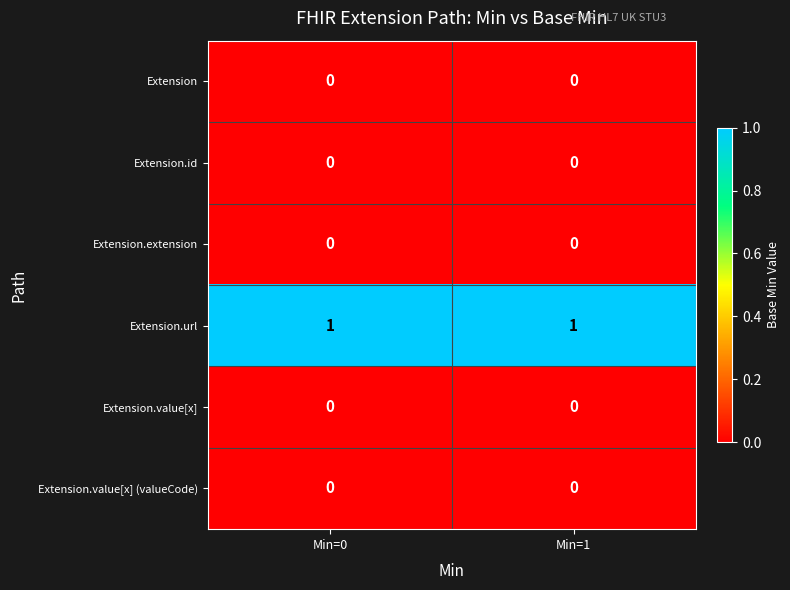

The value of Extension.id at Min=0 is 0. True or false?

True